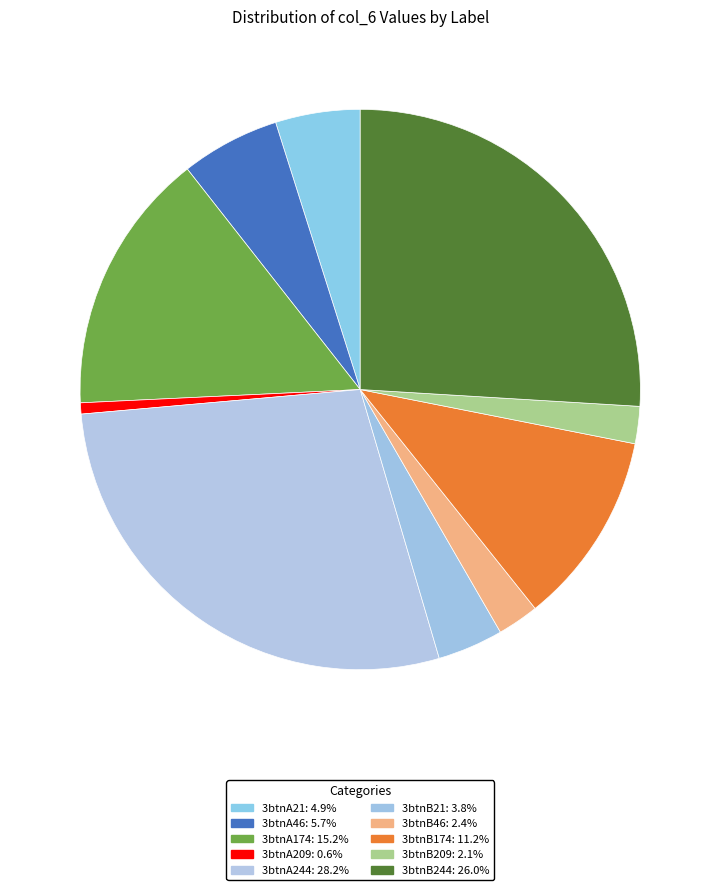

Is 3btnB244 the majority of the pie?

No